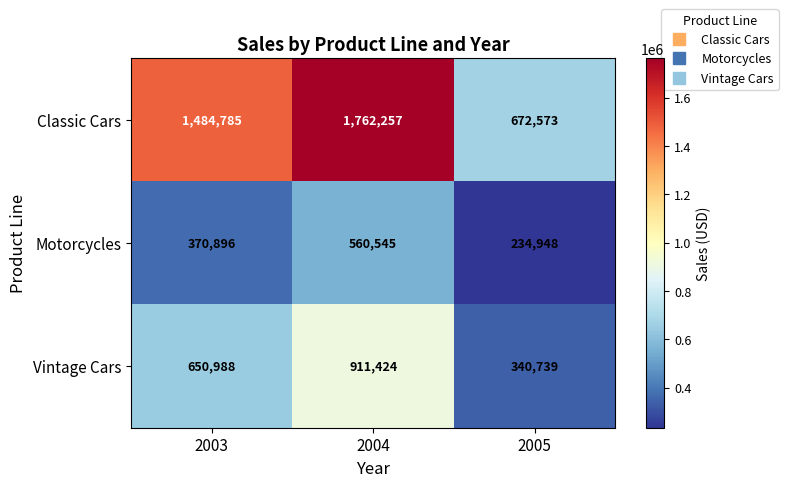

Which series has the largest total across all categories?

Classic Cars